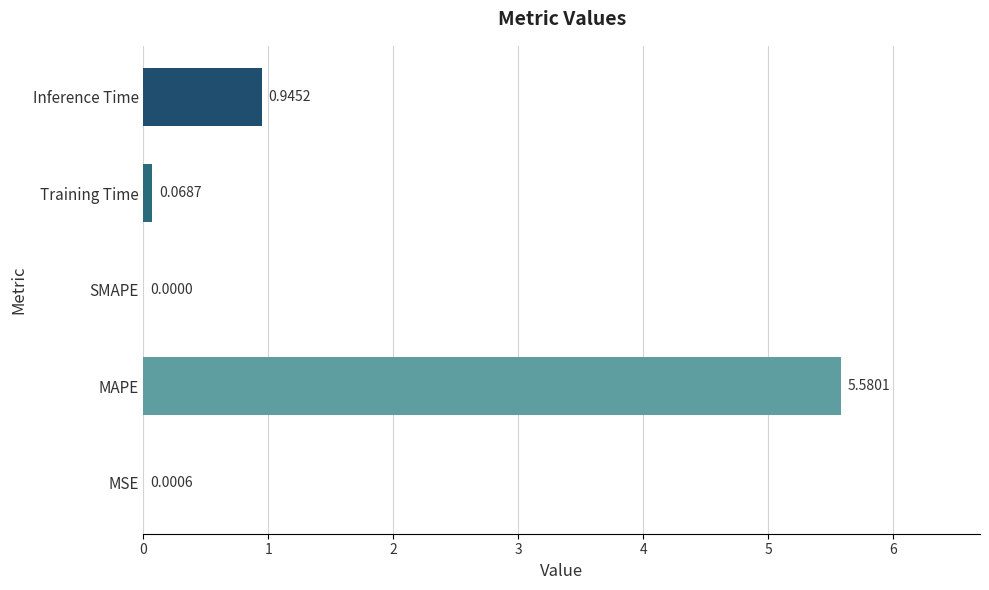

Where is the data nearest to the value 2?

Inference Time